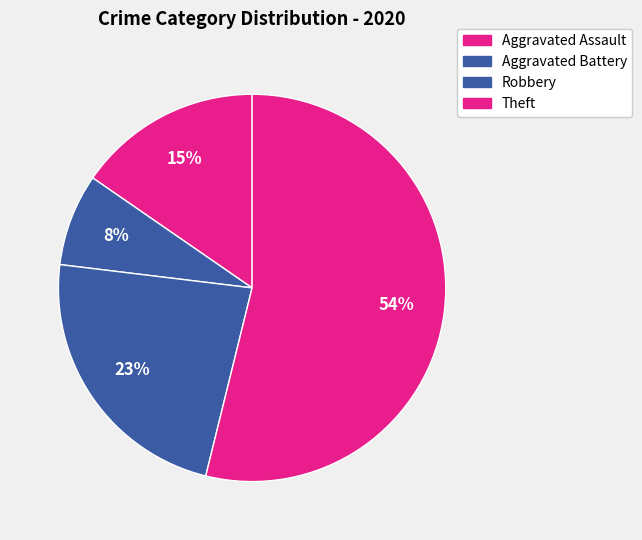

How many slices are in this pie chart?

4